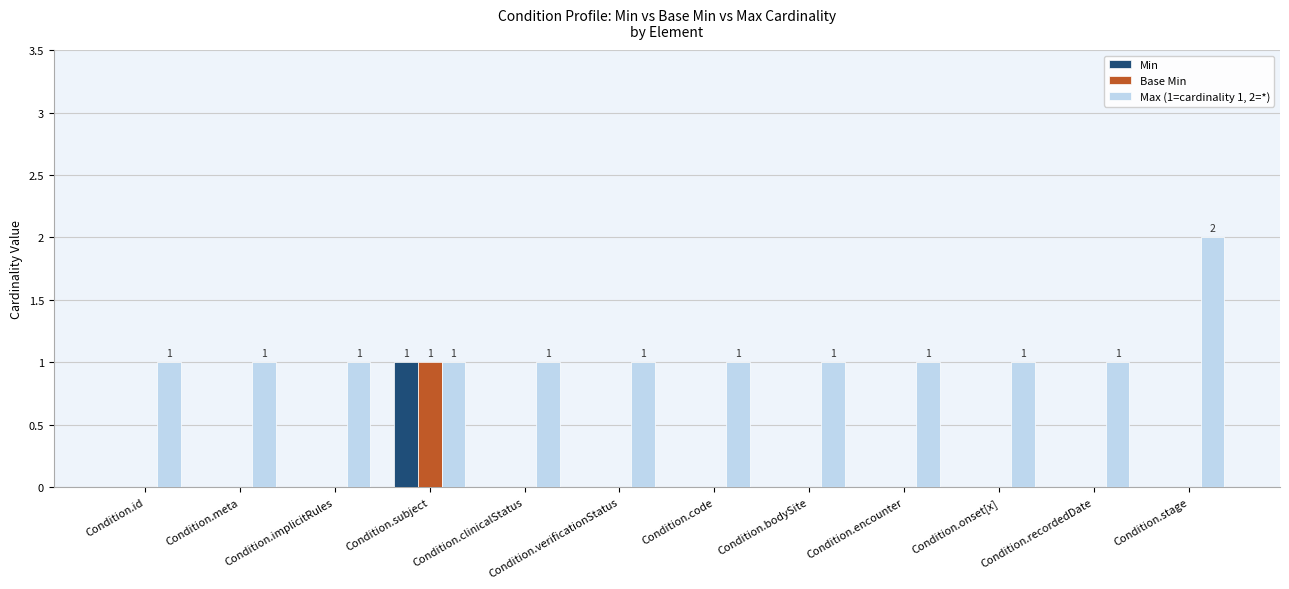

Reading left to right, what are all the values shown in this chart?

Min: 0	0	0	1	0	0	0	0	0	0	0	0
Base Min: 0	0	0	1	0	0	0	0	0	0	0	0
Max (1=cardinality 1, 2=*): 1	1	1	1	1	1	1	1	1	1	1	2